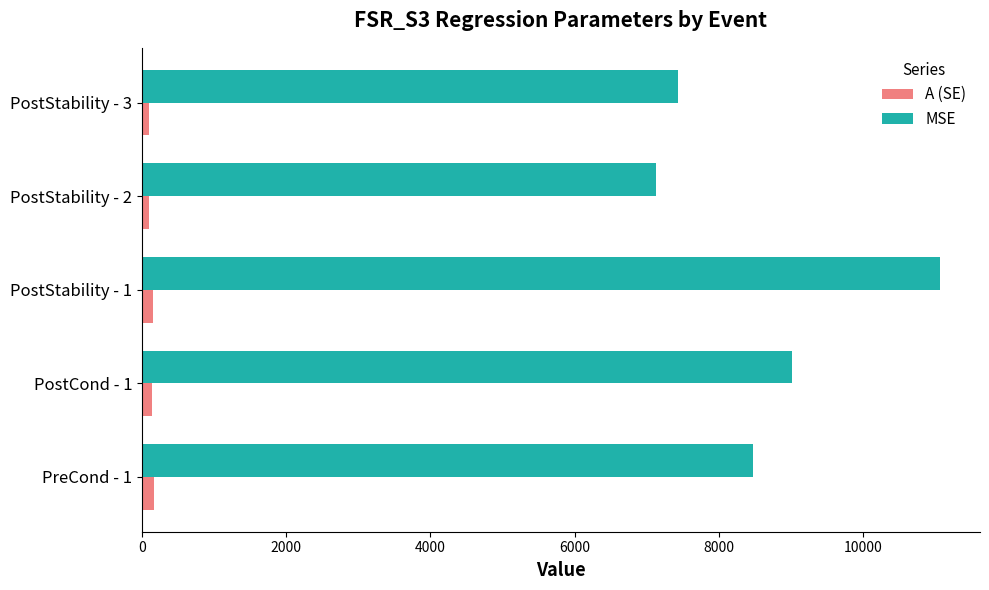

What is the difference between the second highest and minimum values in the MSE series?

1884.4